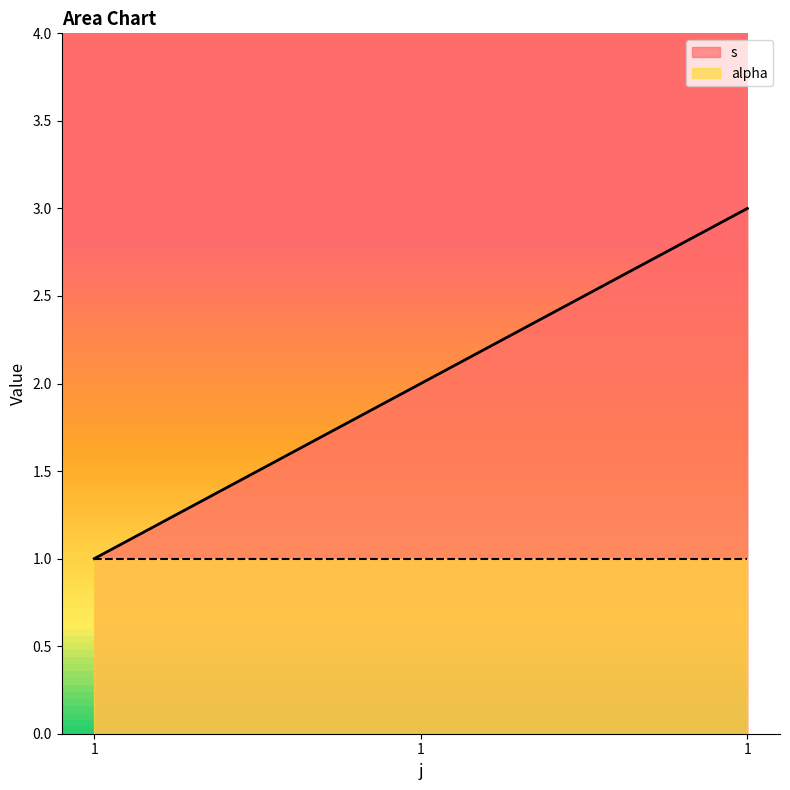

Rank the categories by value from highest to lowest.

1, 1, 1